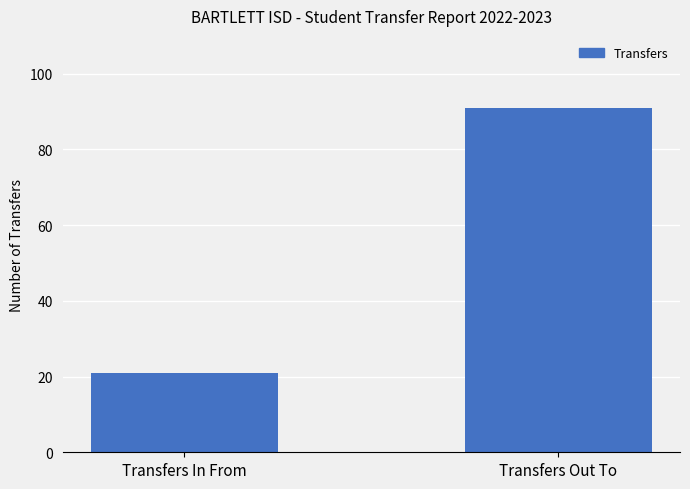

Does the chart contain stacked bars?

No